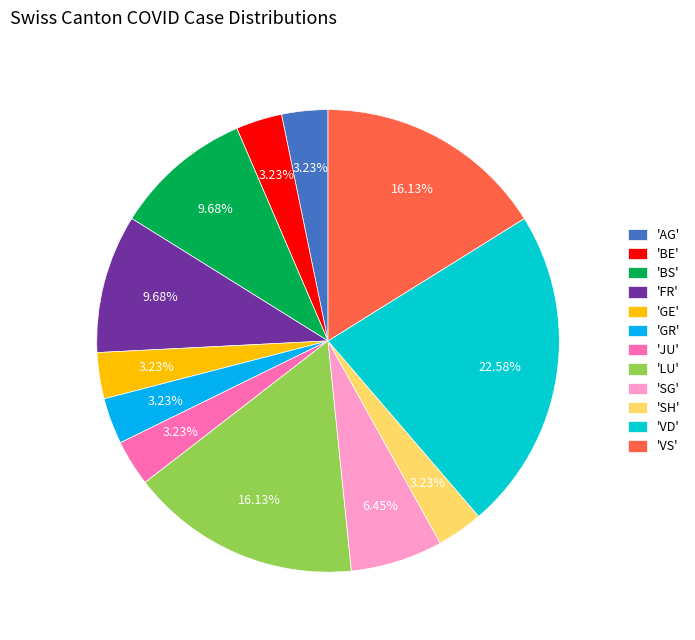

Count the number of slices in the pie.

12